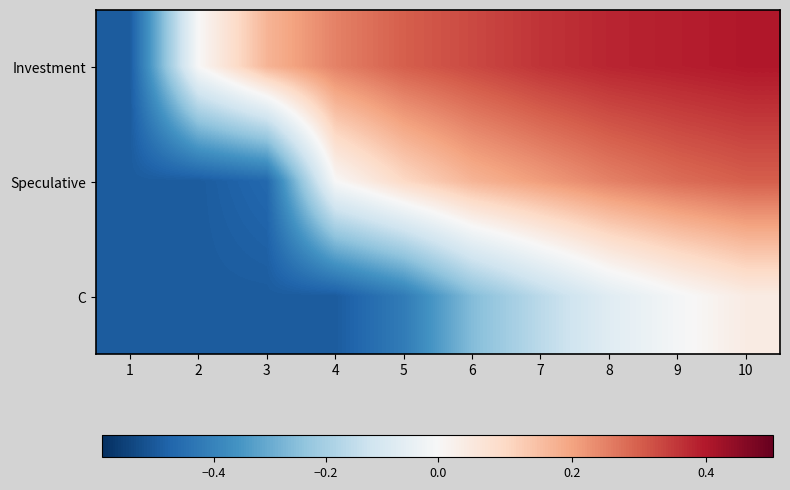

What is the difference between the highest and lowest values at 4?

0.8